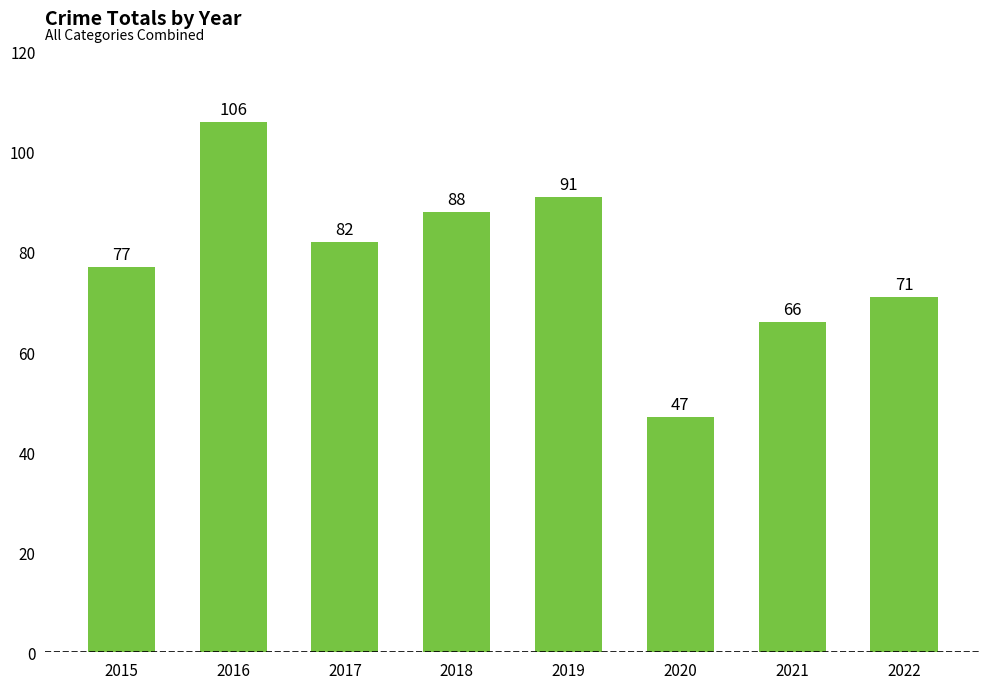

Count the number of data series in this chart.

1